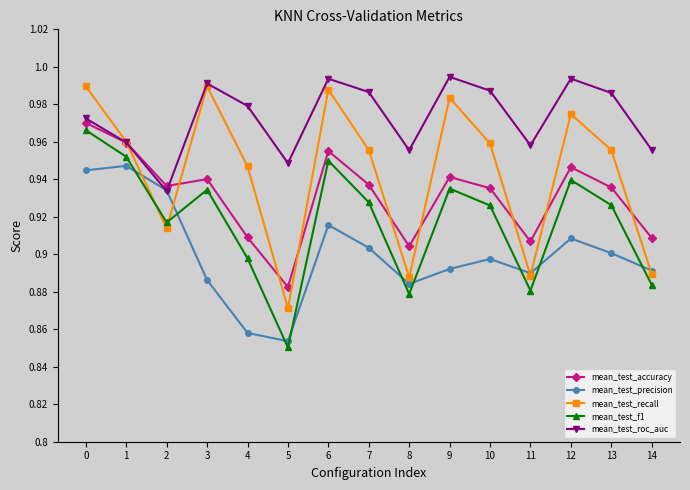

The mean_test_precision series shows 0.4 at 4. True or false?

False